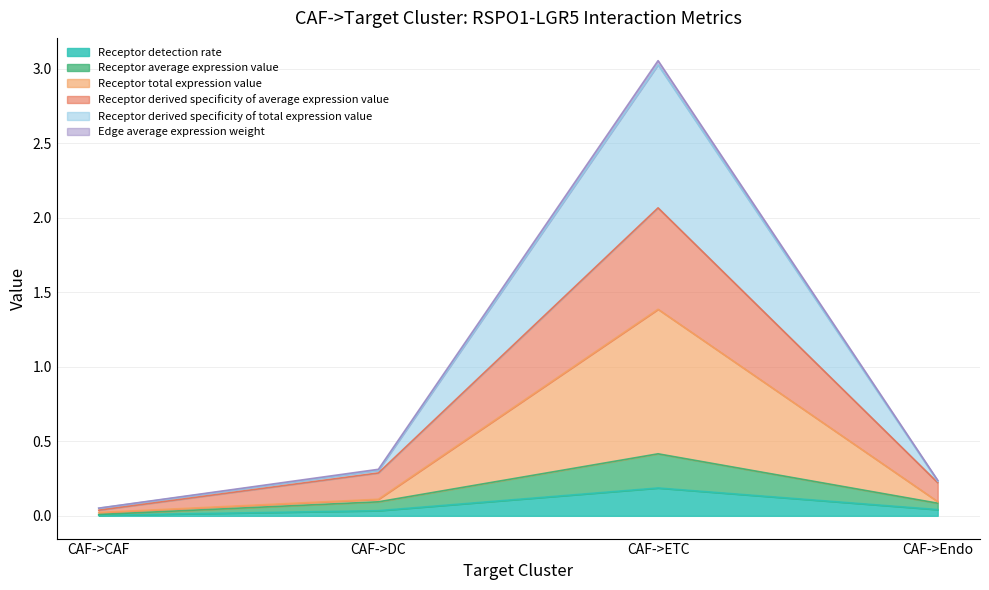

Rank the categories by Edge average expression weight value from lowest to highest.

CAF->CAF, CAF->Endo, CAF->DC, CAF->ETC